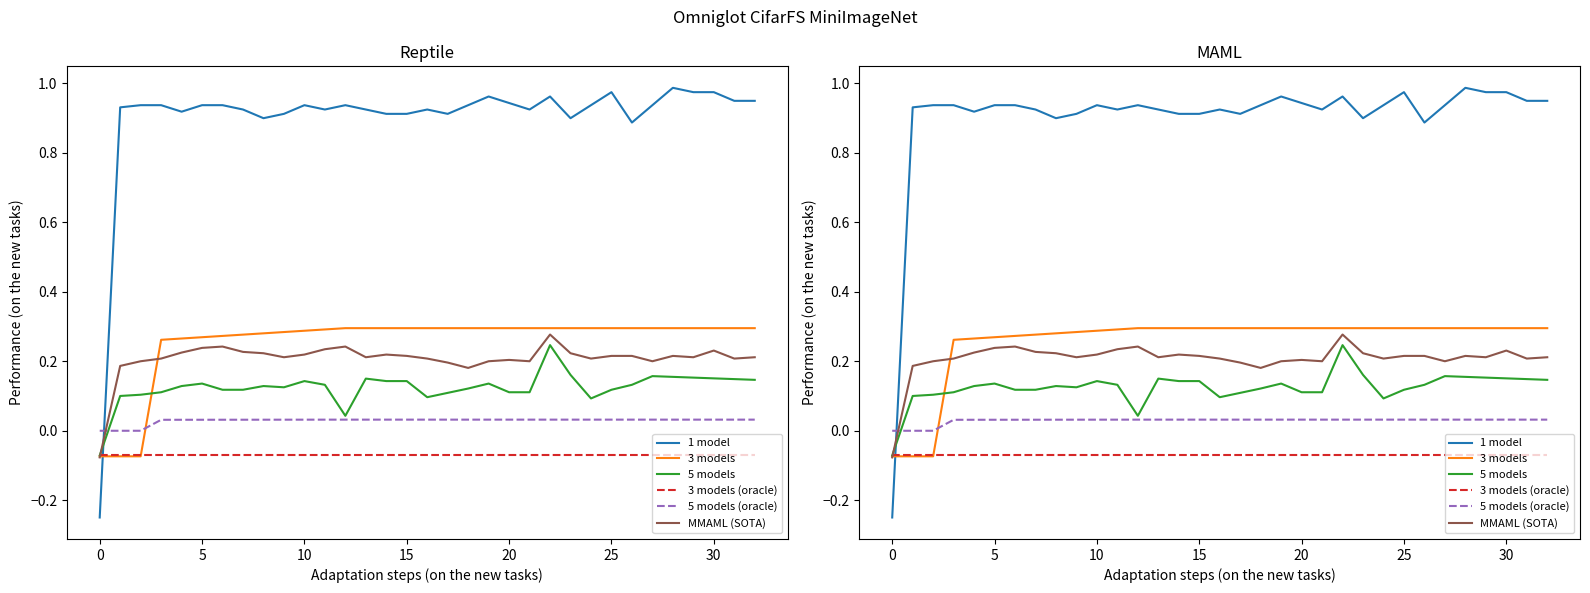

The value of 3 models at 13 is 0.3. True or false?

True